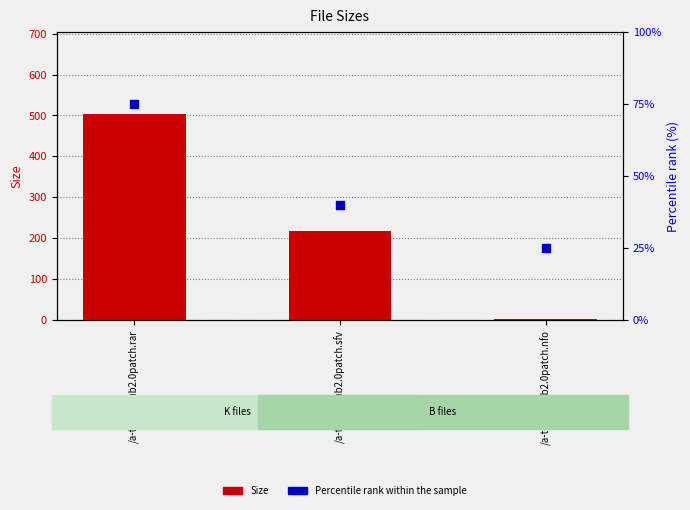

Is the value of Size at /a-toaundub2.0patch.nfo greater than the value of Percentile rank within the sample at /a-toaundub2.0patch.nfo?

No